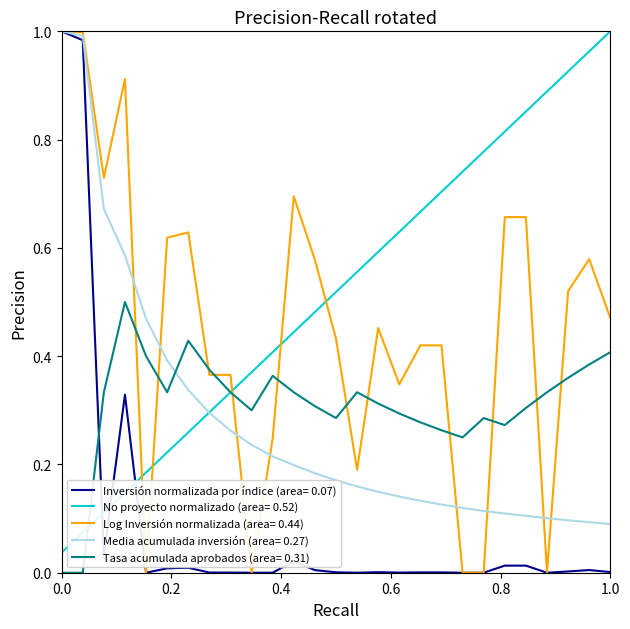

Which series has the largest total across all categories?

No proyecto normalizado (area= 0.52)